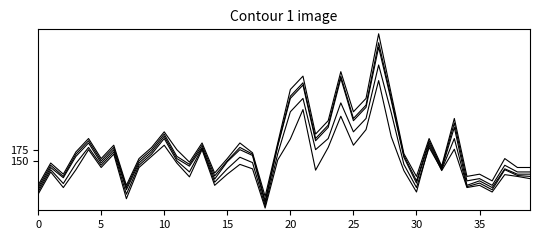

Does the chart have visible grid lines?

No